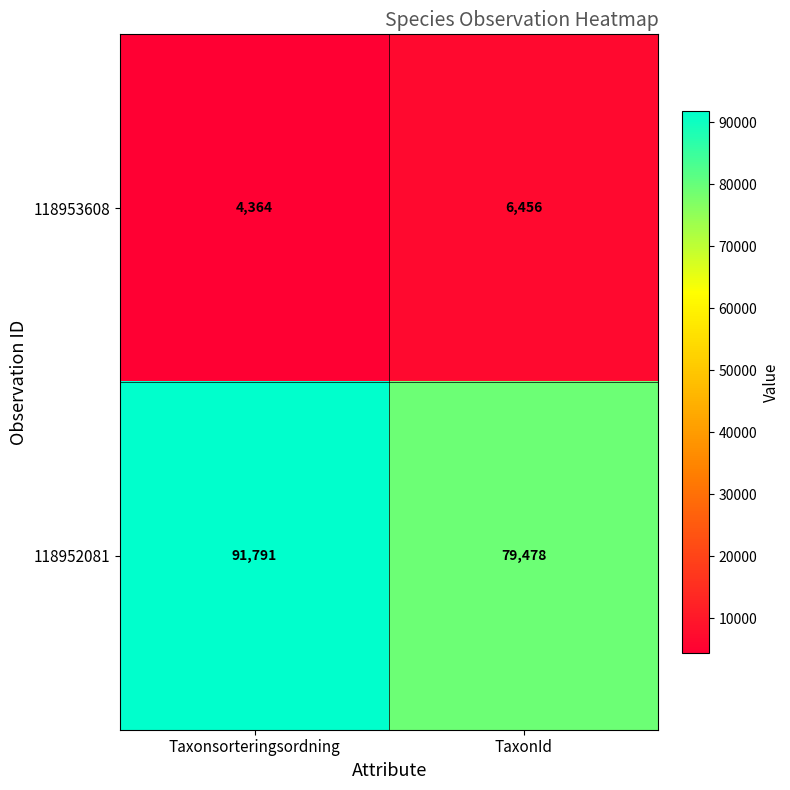

Which series has the widest spread of values?

118952081